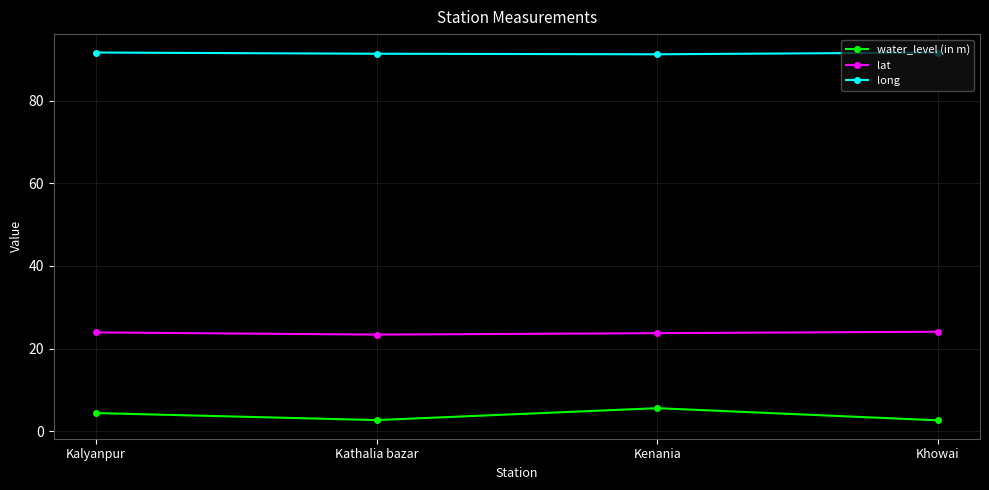

How many data points in water_level (in m) are above 4?

2